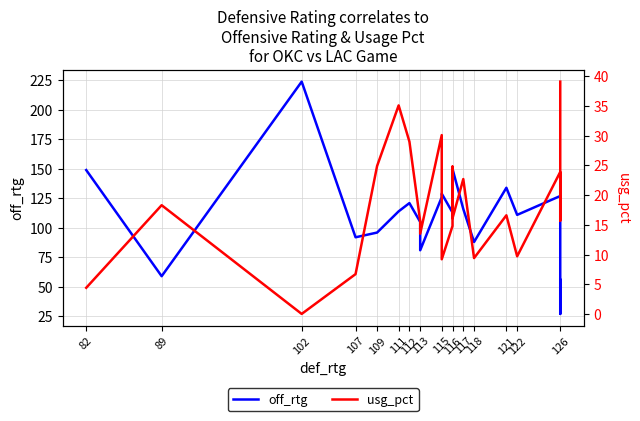

At which category does the chart reach its minimum across all series?

102